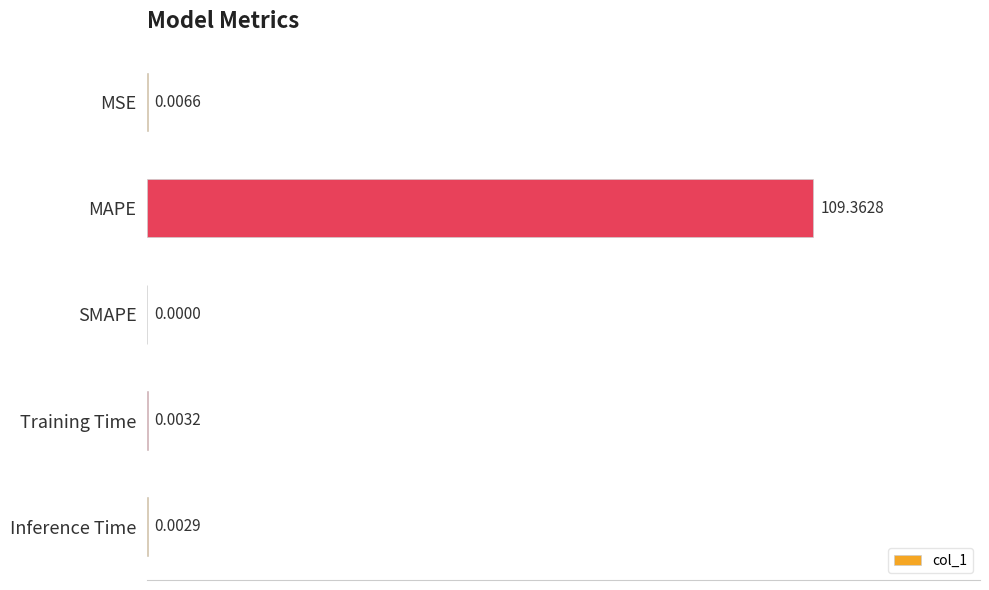

Are the bars grouped side by side (vs. stacked)?

No